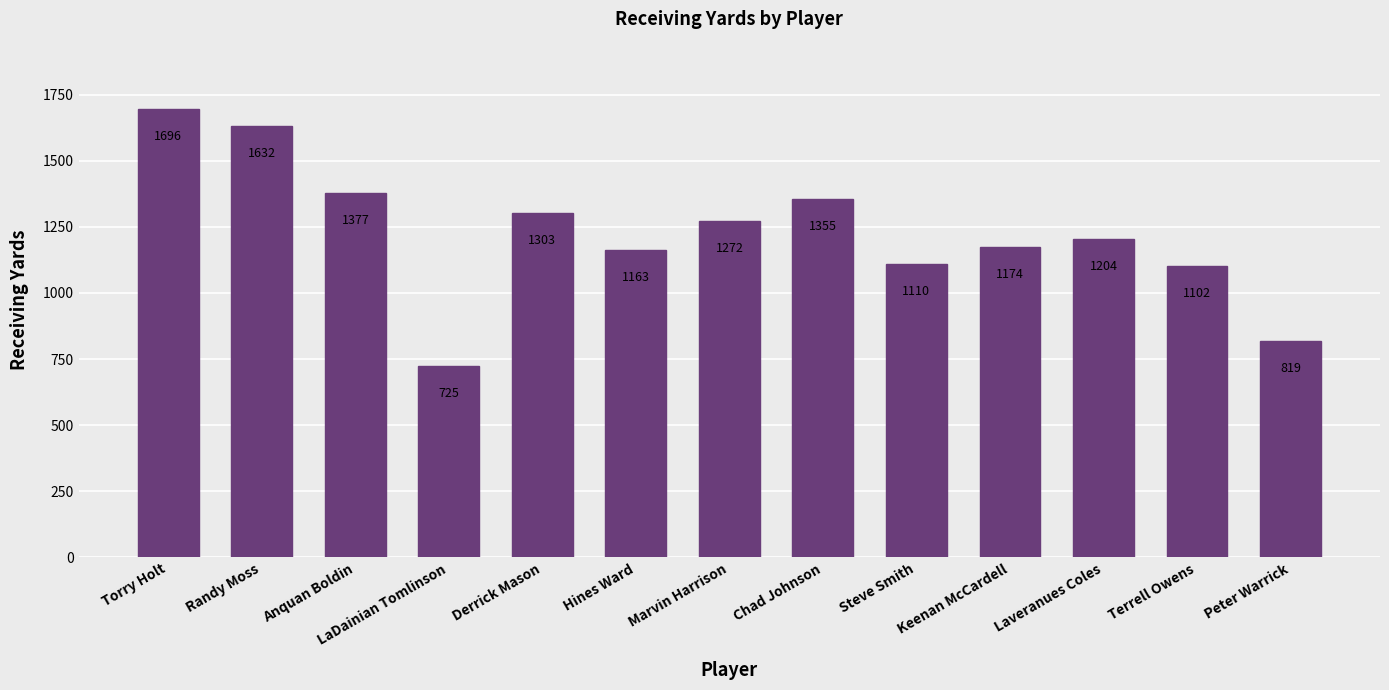

What is the label of the 4th bar from the left?

LaDainian Tomlinson